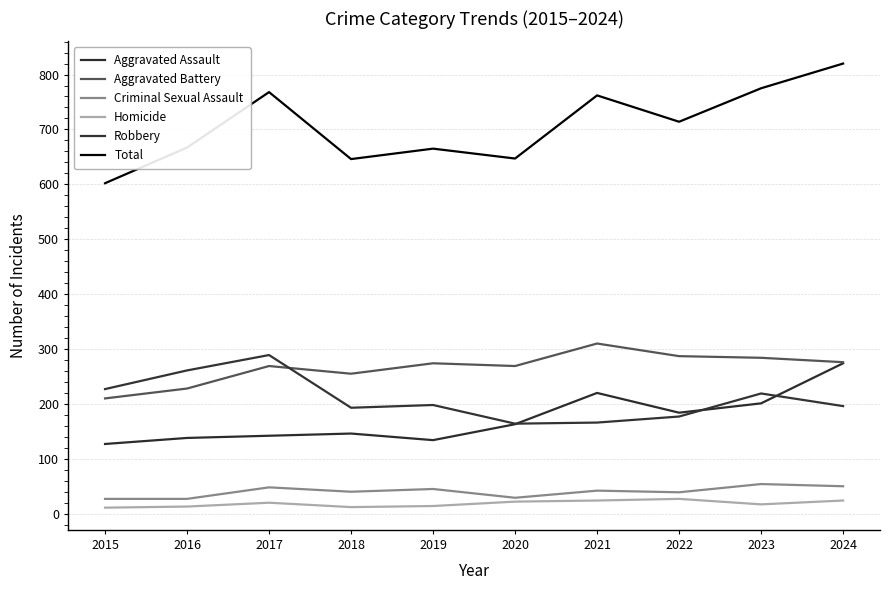

The Aggravated Assault series shows 89 at 2020. True or false?

False